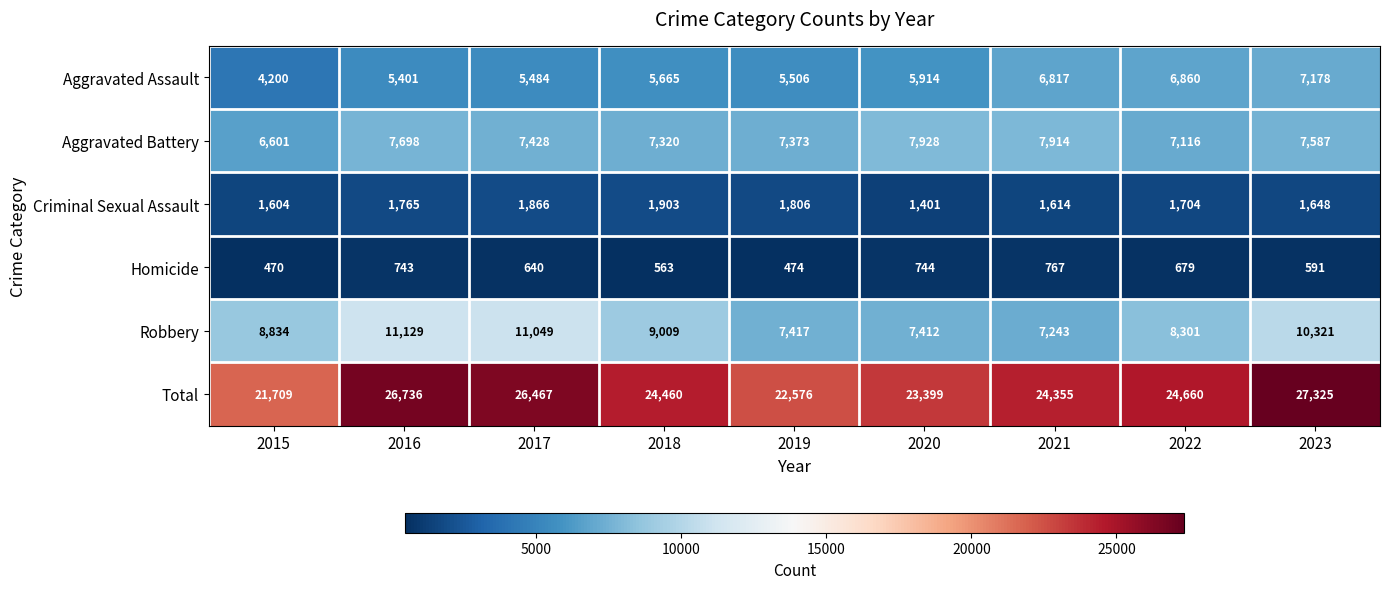

Which series has the largest total across all categories?

Total